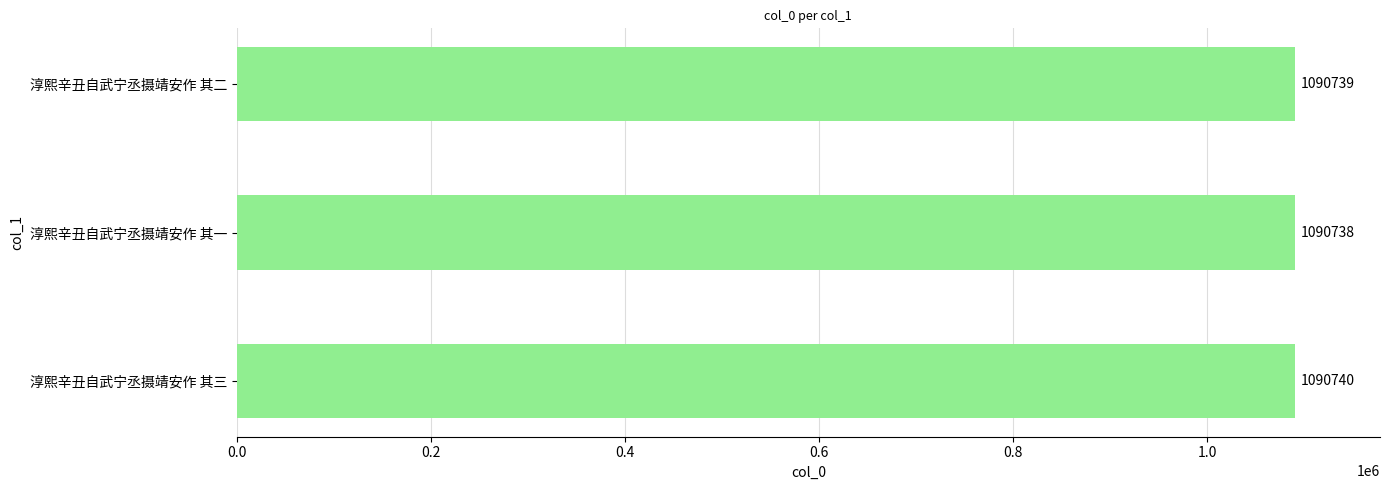

What is the sum of all values?

3272217